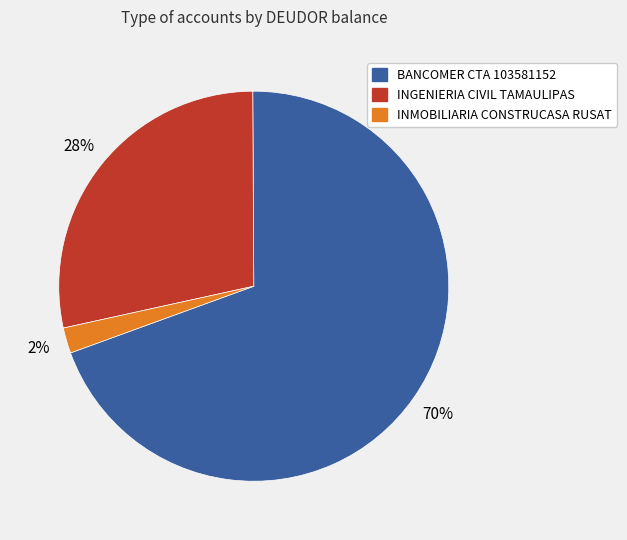

Is there any slice that represents more than half of the pie?

Yes